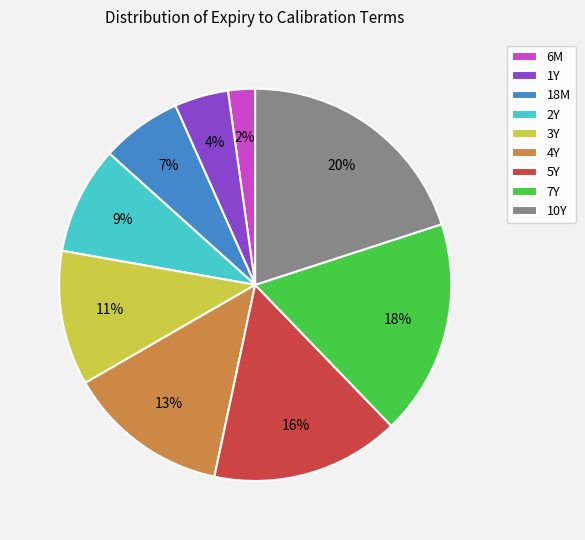

Which category has the biggest portion of the pie?

10Y